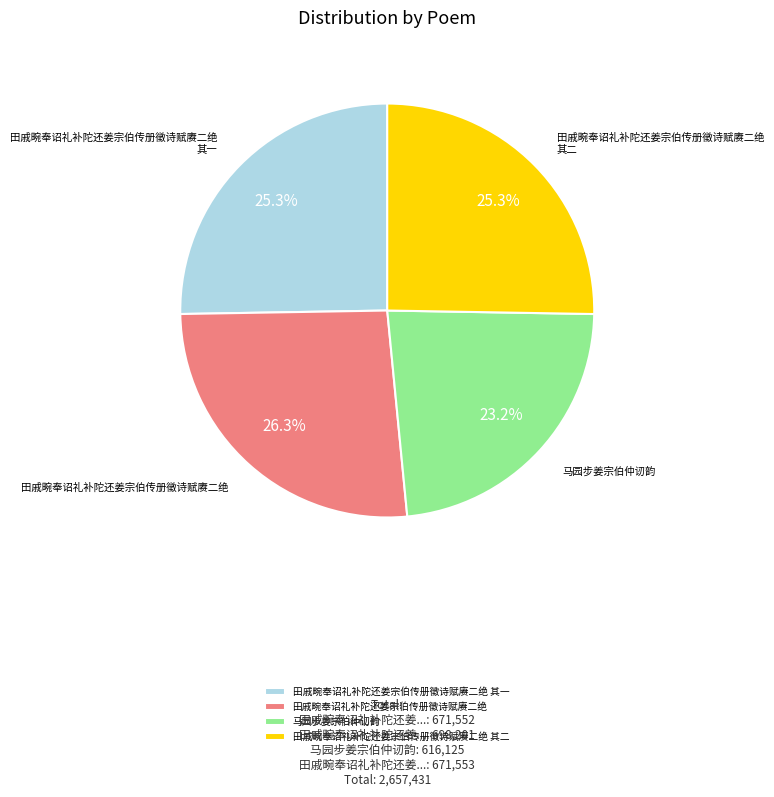

Which slice is the largest?

田戚畹奉诏礼补陀还姜宗伯传册徵诗赋赓二绝